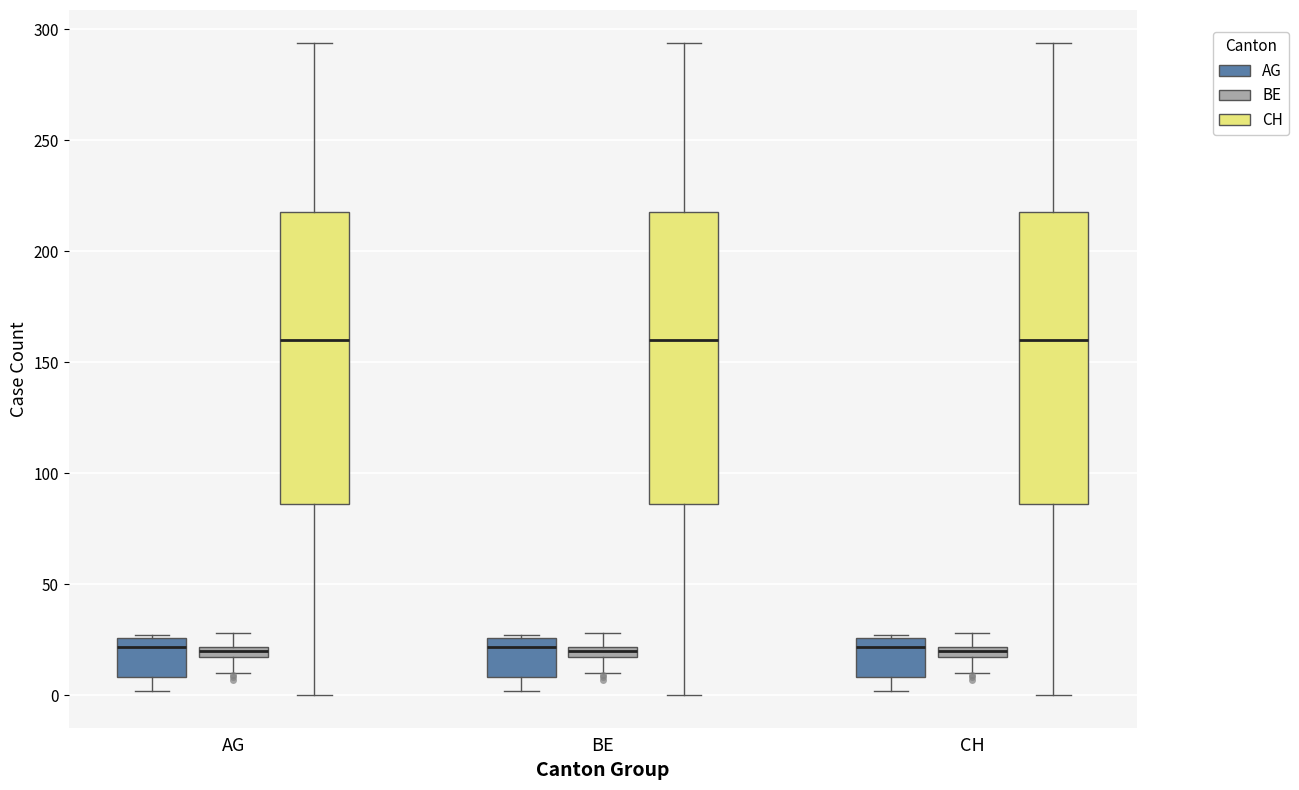

Where does the lower whisker of the box for CH (AG) end on the y-axis? The values are not printed on the chart, so give them approximately, as read against the axis.

0